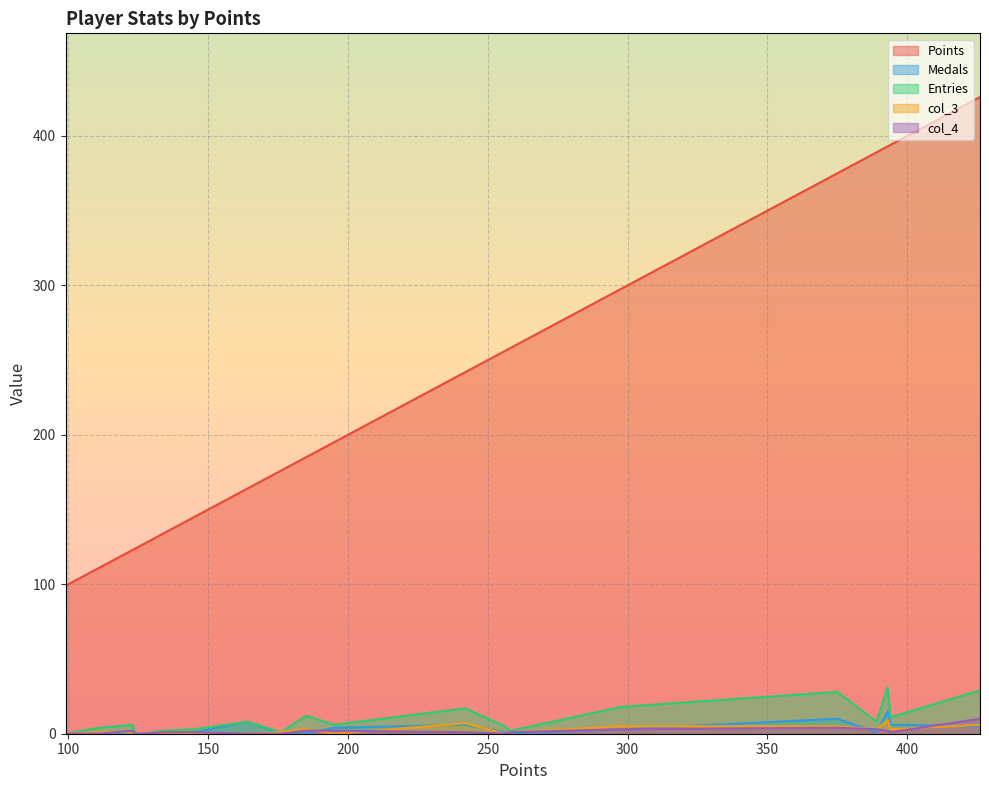

In Points, how many points are higher than both neighbors (excluding endpoints)?

0